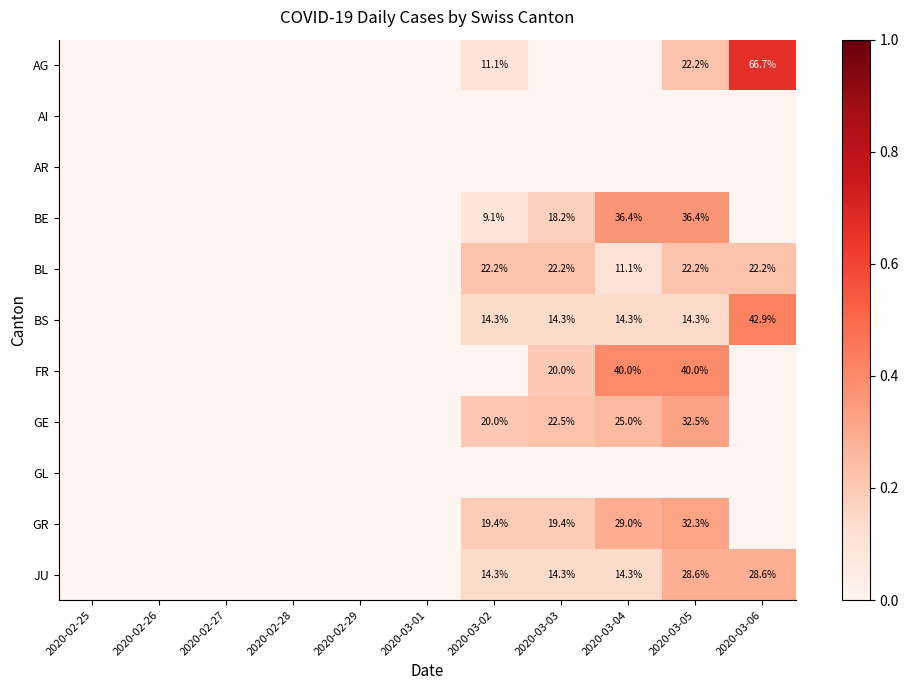

The value of AG at 2020-03-05 is 22.2. True or false?

True